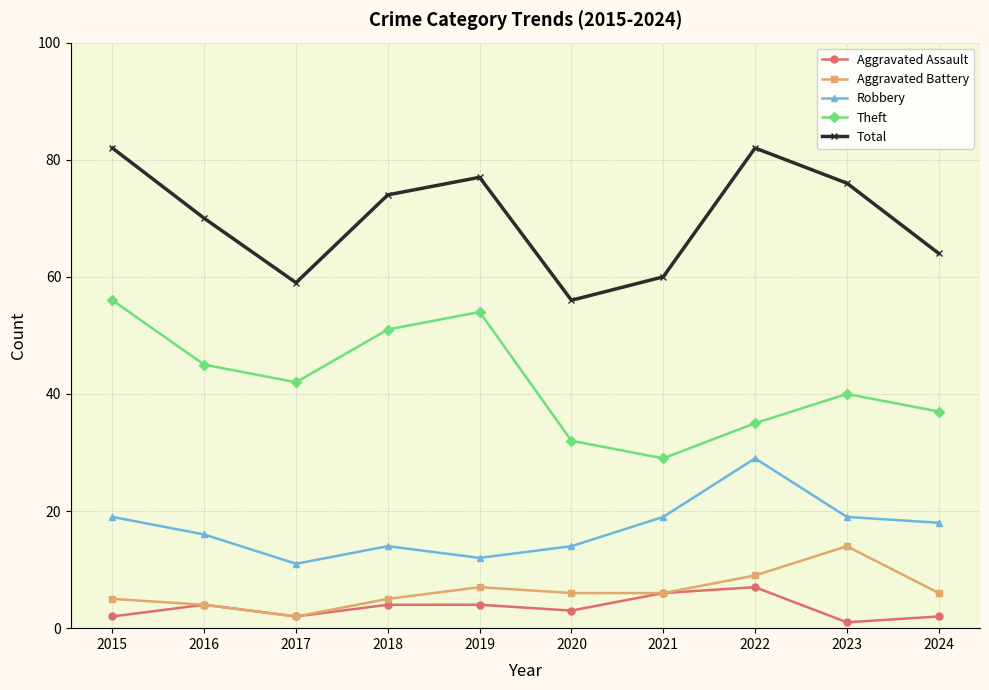

Is it true that Theft equals 56 at 2015?

True